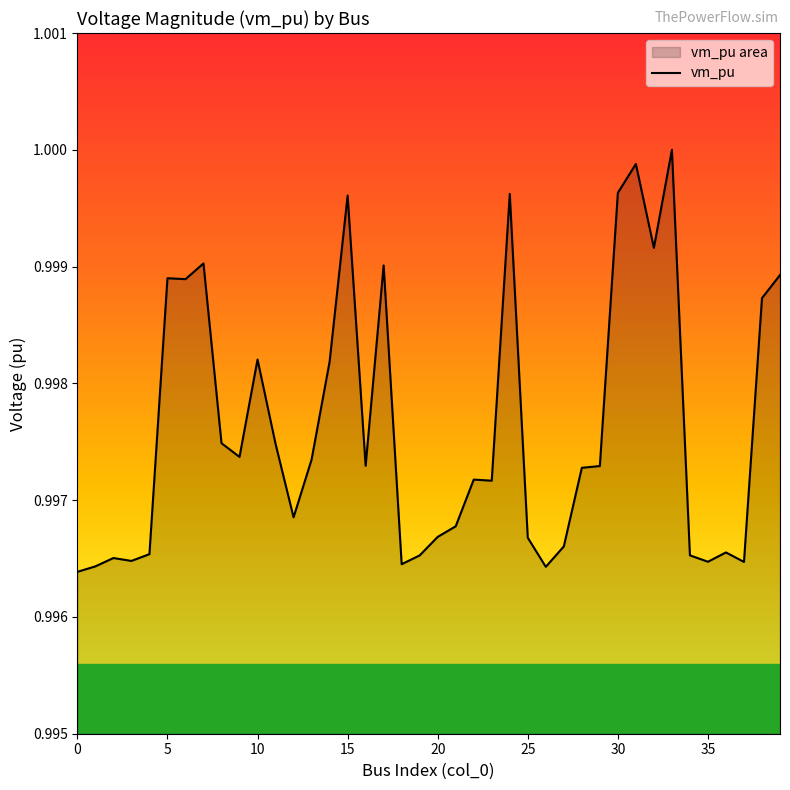

Which has a higher value, 29 or 3?

29